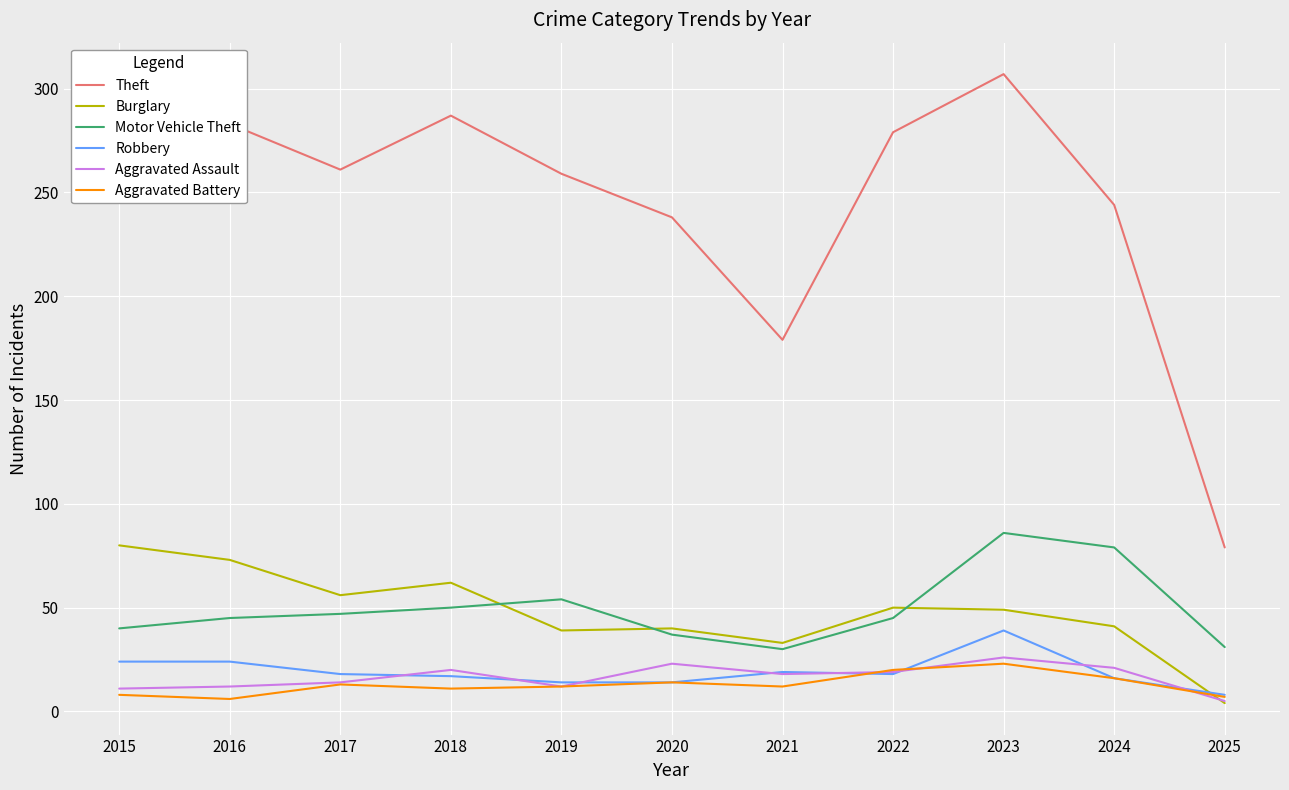

At which category is the sum across all series the highest?

2023